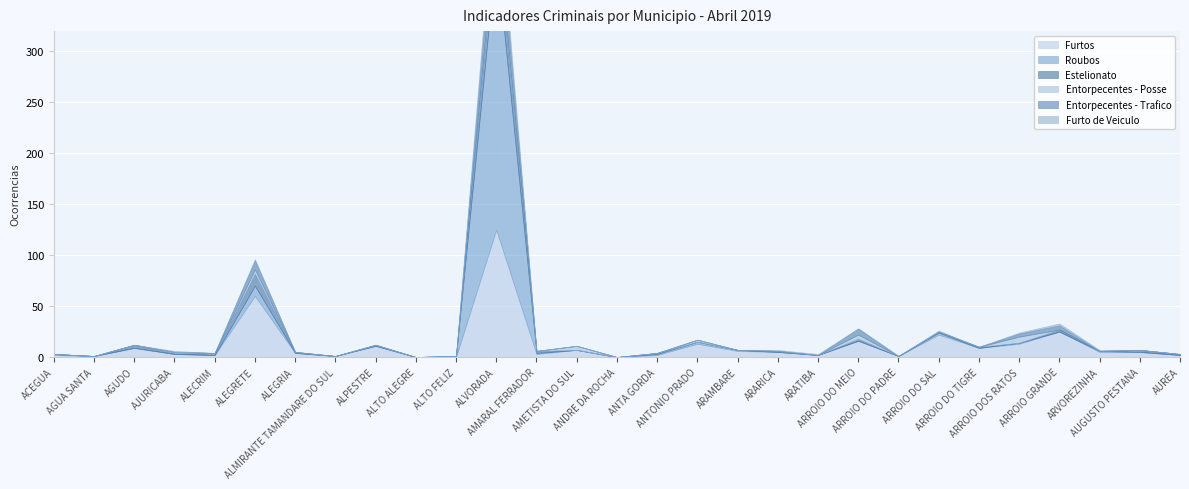

Which label corresponds to the largest value in the chart?

ALVORADA